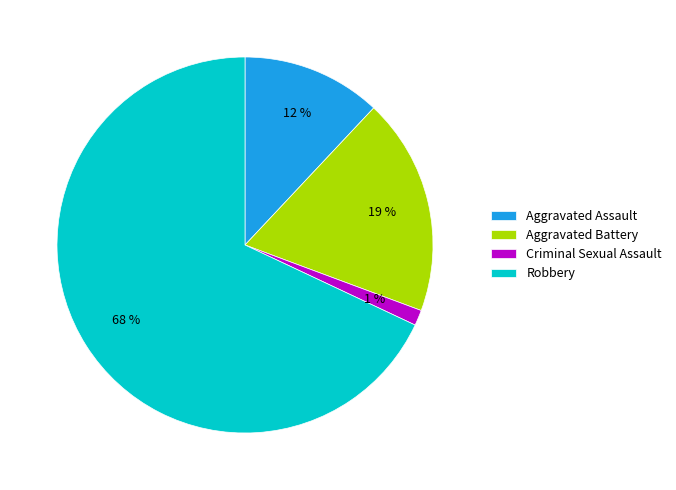

How many slices are in this pie chart?

4